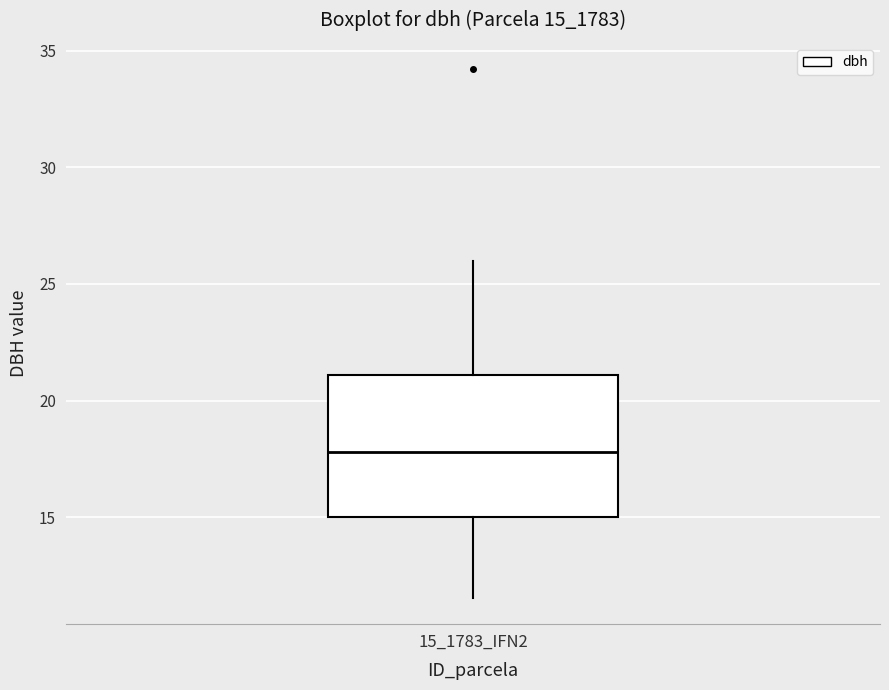

Transcribe this box plot: give where the median line is, the range the box spans, and where the two whiskers end, as read against the y-axis. The values are not printed on the chart, so give them approximately, as read against the axis.

median 18.0, box 15.0 to 21.0, whiskers 11.5 to 26.0